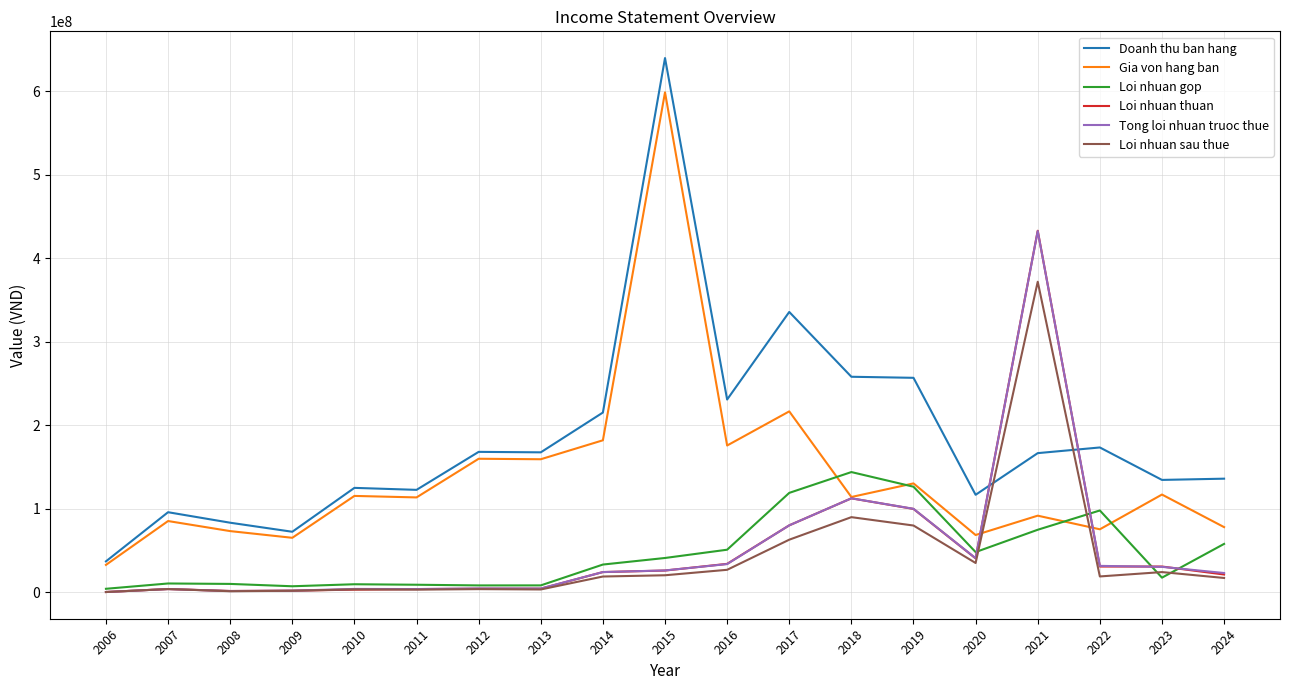

True or false: Gia von hang ban has a value of 122037295 at 2022.

False